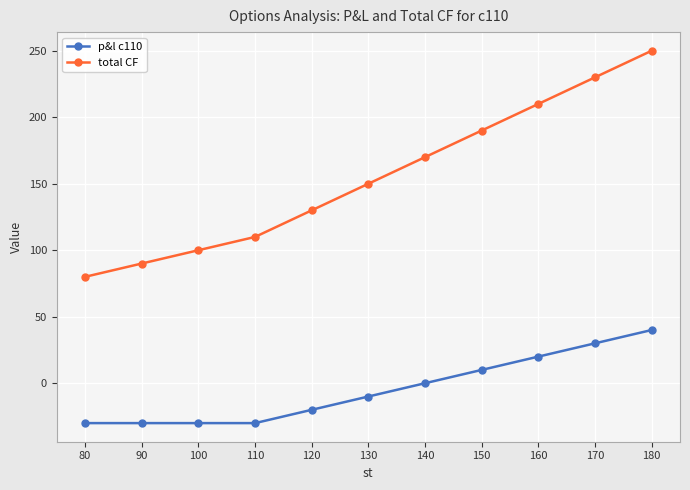

True or false: p&l c110 and total CF cross at least once.

False